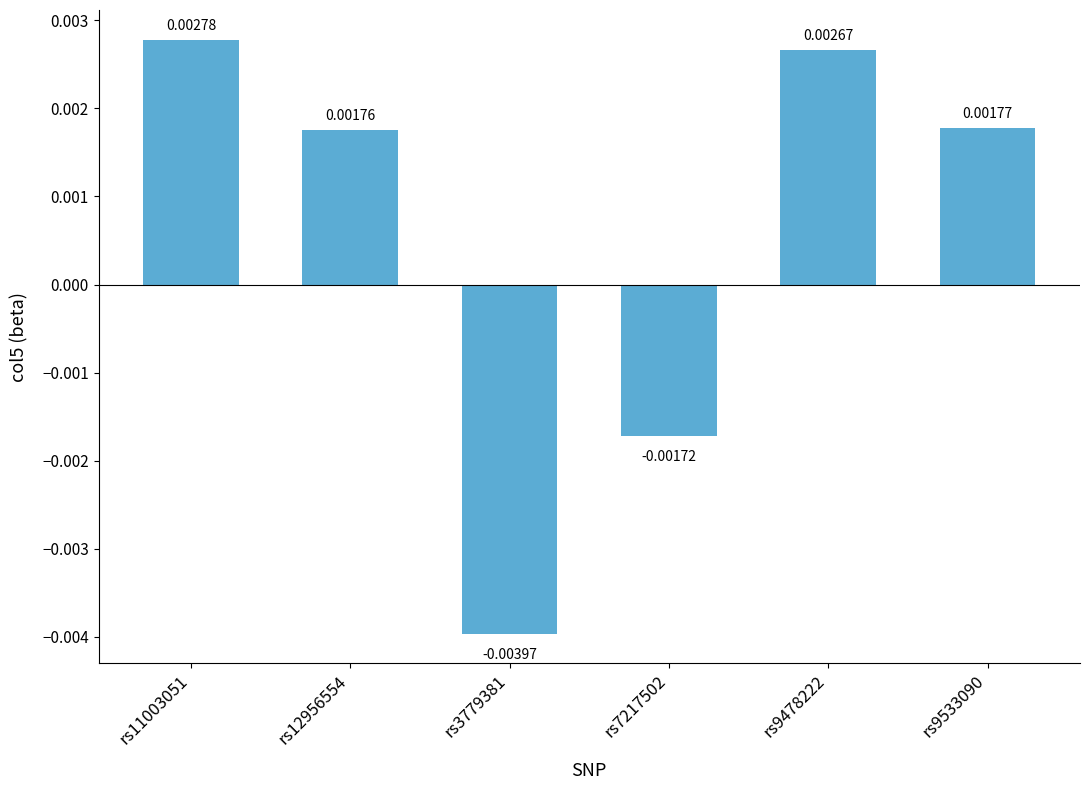

What is the label of the 2nd bar from the left?

rs12956554